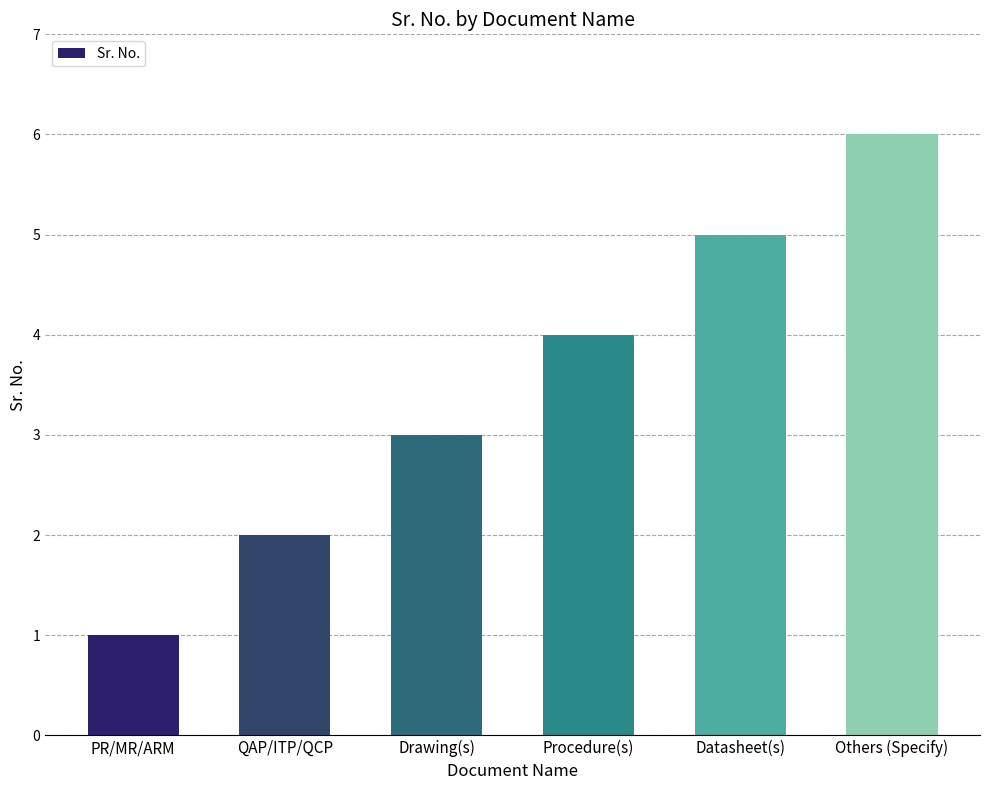

Count the values in the range 2 to 5.

4